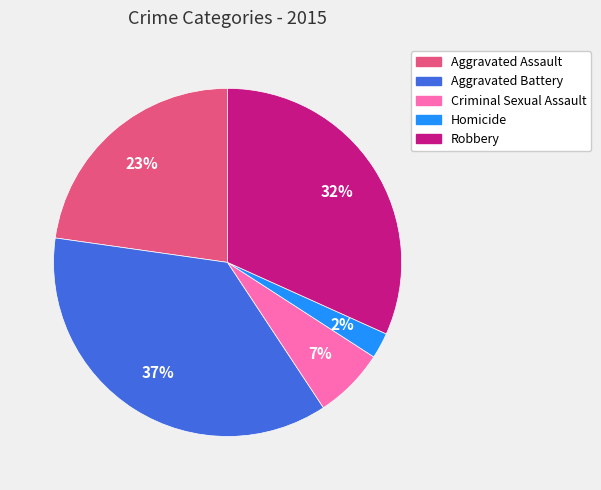

Is it true that Aggravated Battery is 46% of the pie?

False